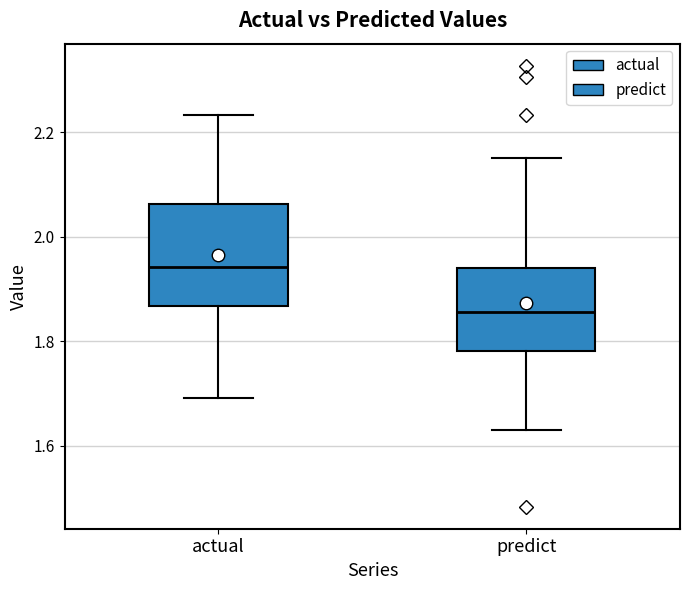

Reading left to right, read every box against the y-axis: the position of its median line, the range the box covers, and the ends of its whiskers. The values are not printed on the chart, so give them approximately, as read against the axis.

actual: median 1.94, box 1.86 to 2.06, whiskers 1.70 to 2.24
predict: median 1.86, box 1.78 to 1.94, whiskers 1.64 to 2.14